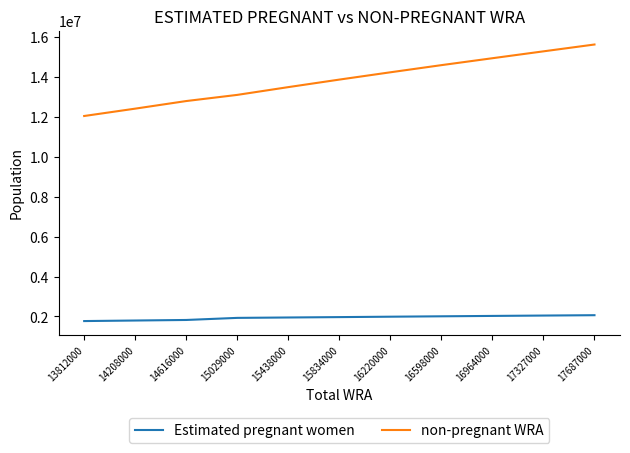

How many lines are shown in the chart?

2